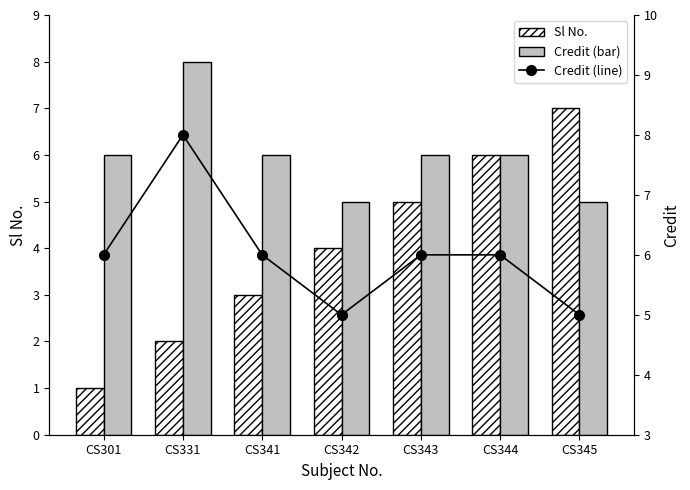

Which label corresponds to the smallest value in the chart?

CS301